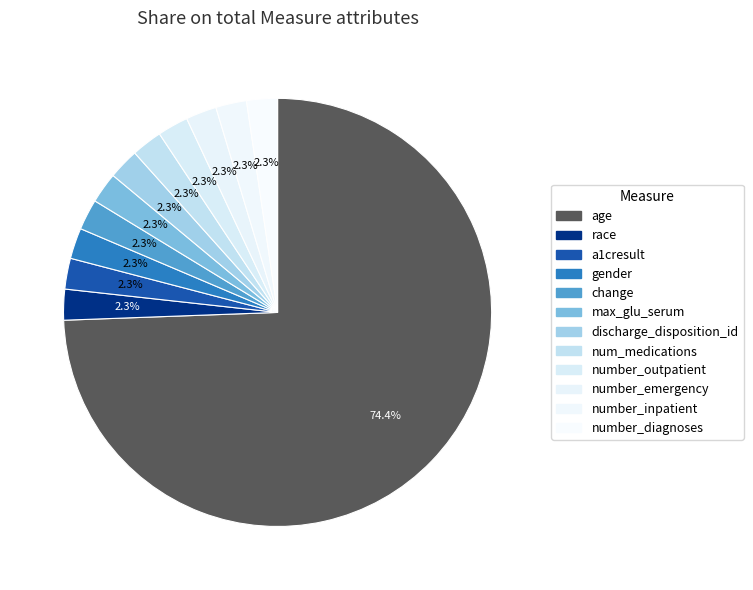

Between number_emergency and age, which is larger?

age